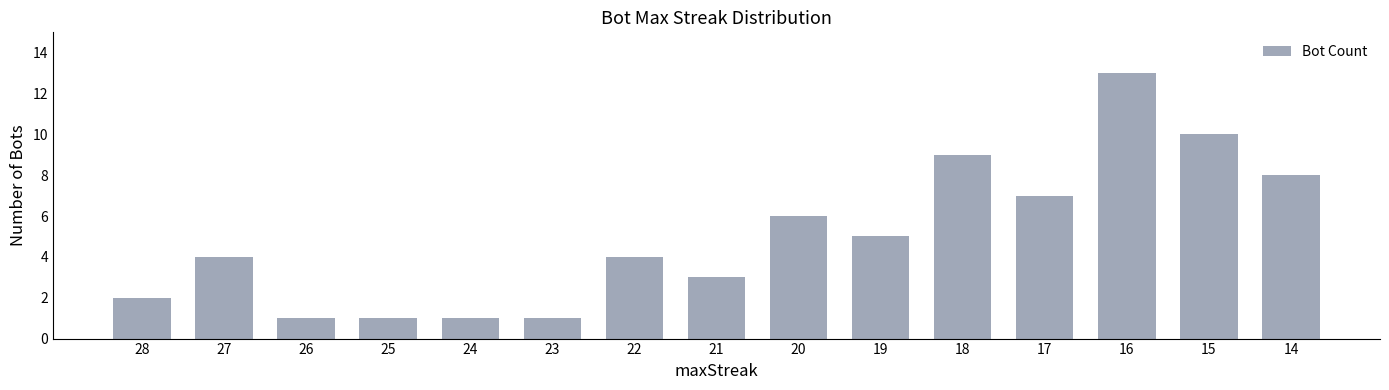

Which category has the highest value across all series?

16